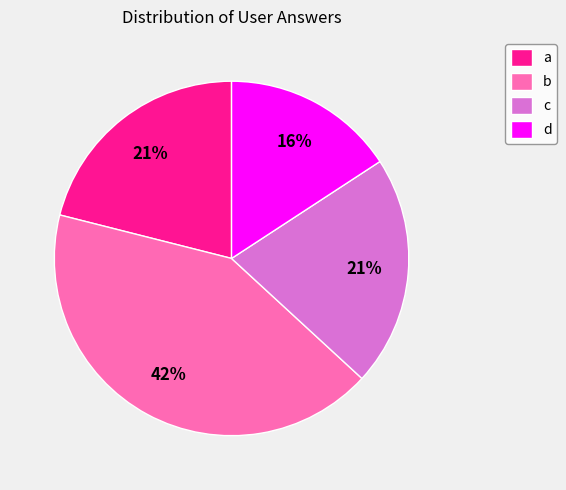

To the nearest percent, what is the difference between the largest and smallest slice percentages?

26%